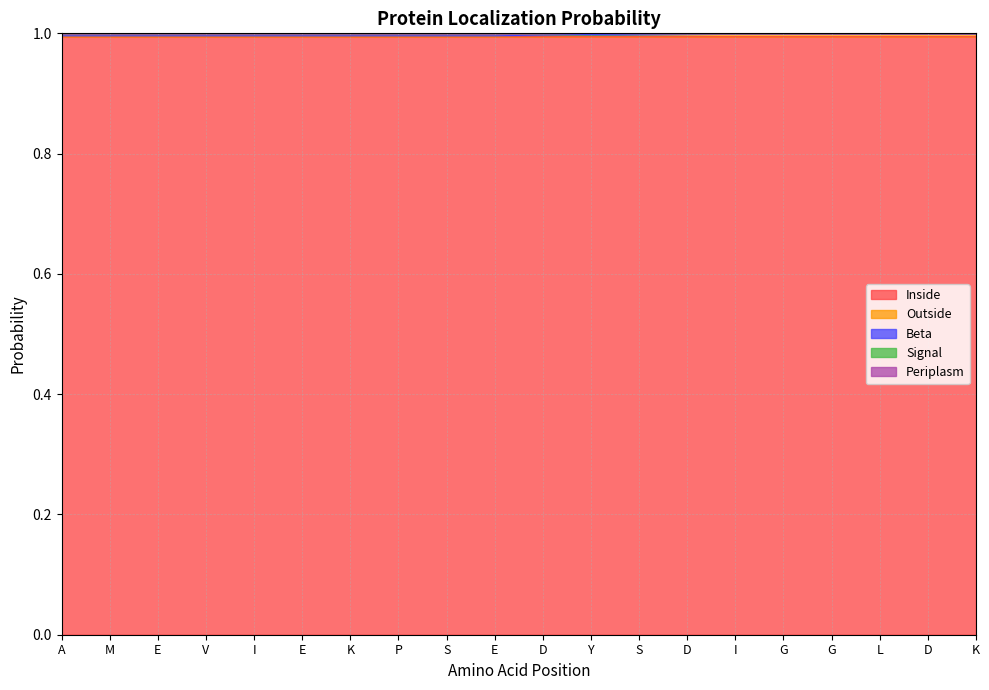

Is it true that Signal equals 0.7 at P?

False